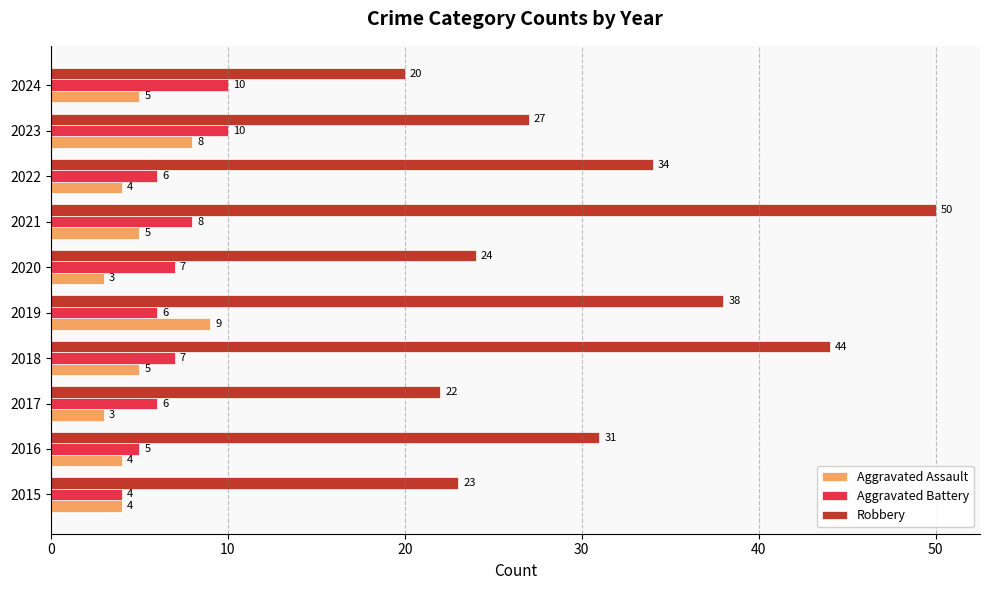

Which series changed the most between 2016 and 2020?

Robbery